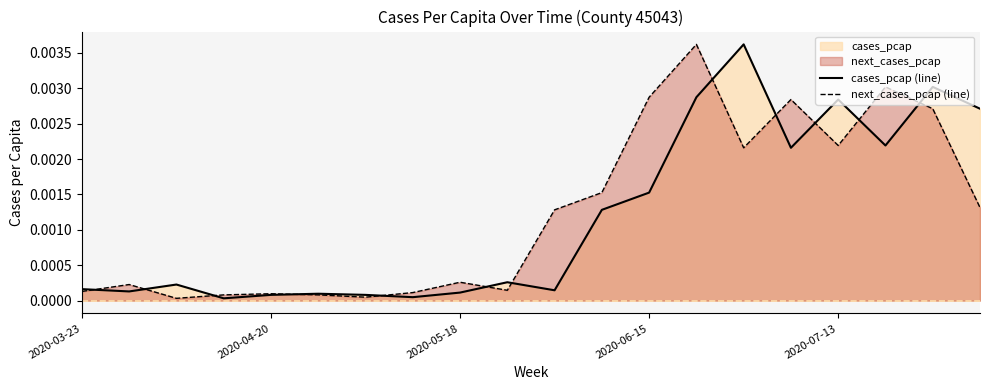

How many distinct data groups are displayed?

2